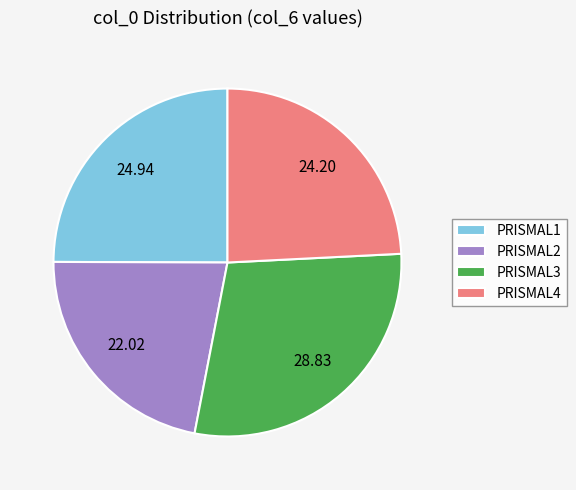

How many slices are in this pie chart?

4